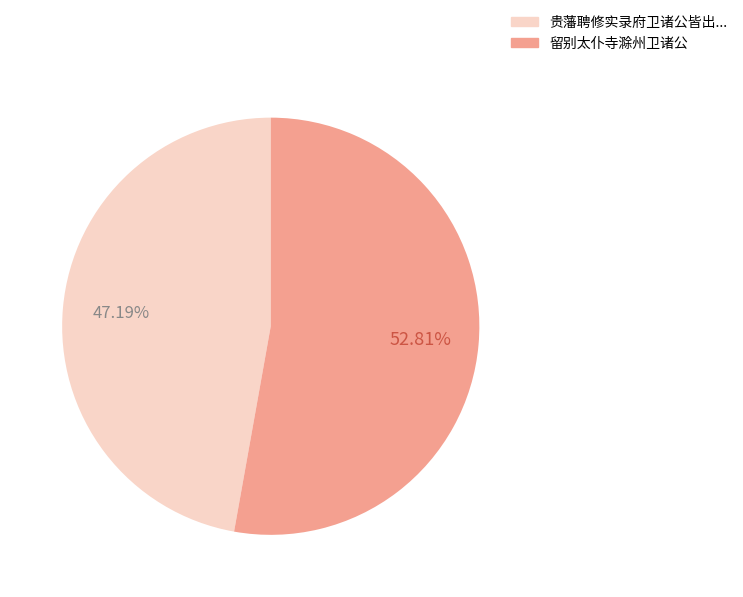

Count the number of slices in the pie.

2